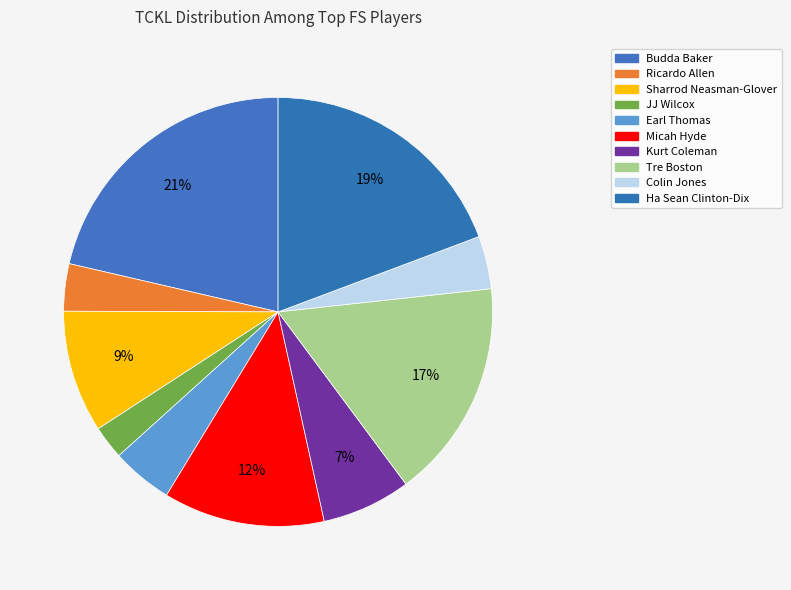

The Sharrod Neasman-Glover slice represents 22% of the pie. True or false?

False